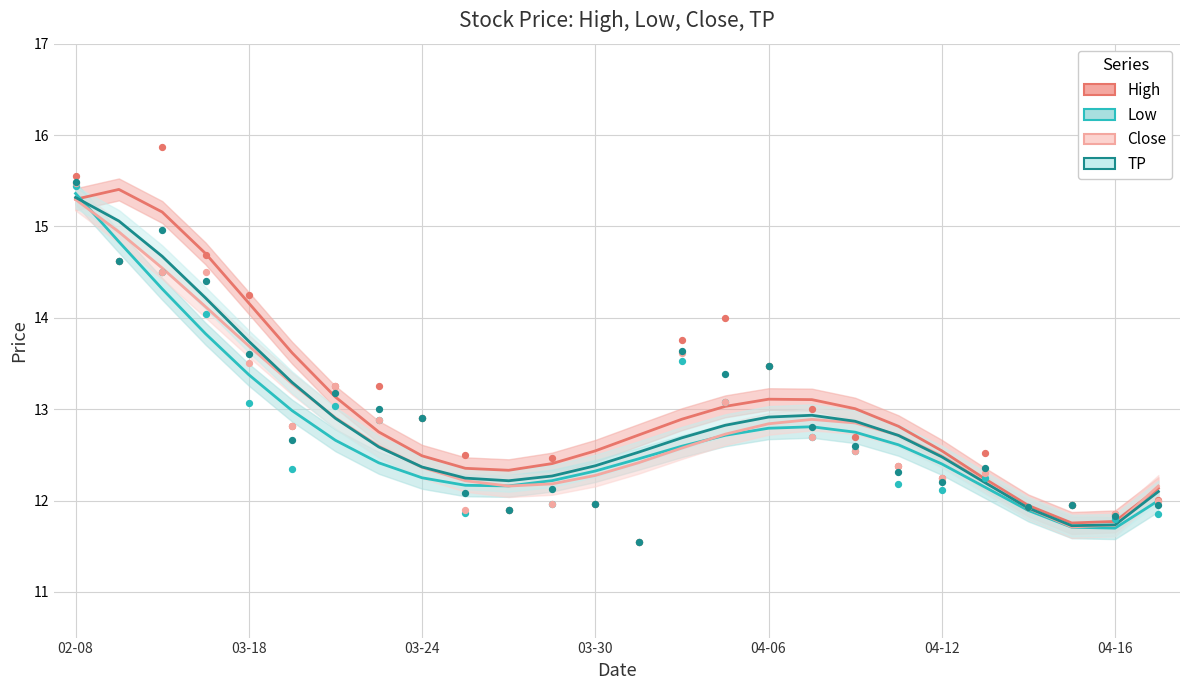

At which category is the sum across all series the highest?

02-08